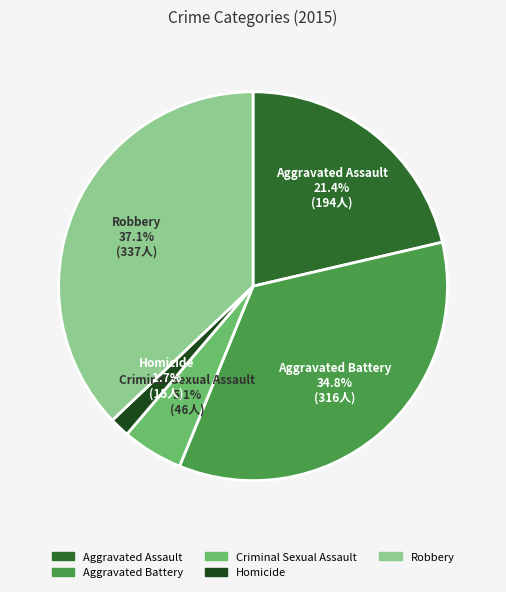

Rank the categories by value from lowest to highest.

Homicide, Criminal Sexual Assault, Aggravated Assault, Aggravated Battery, Robbery